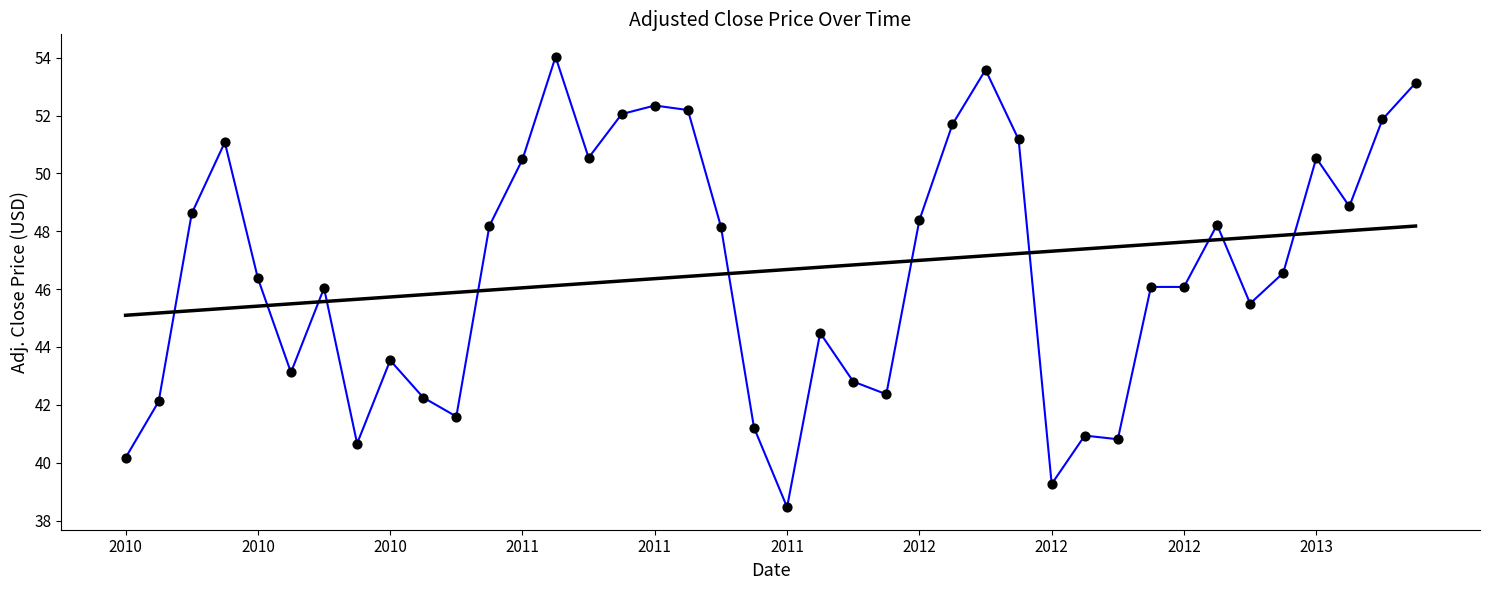

What is the maximum value shown in the chart?

54.0